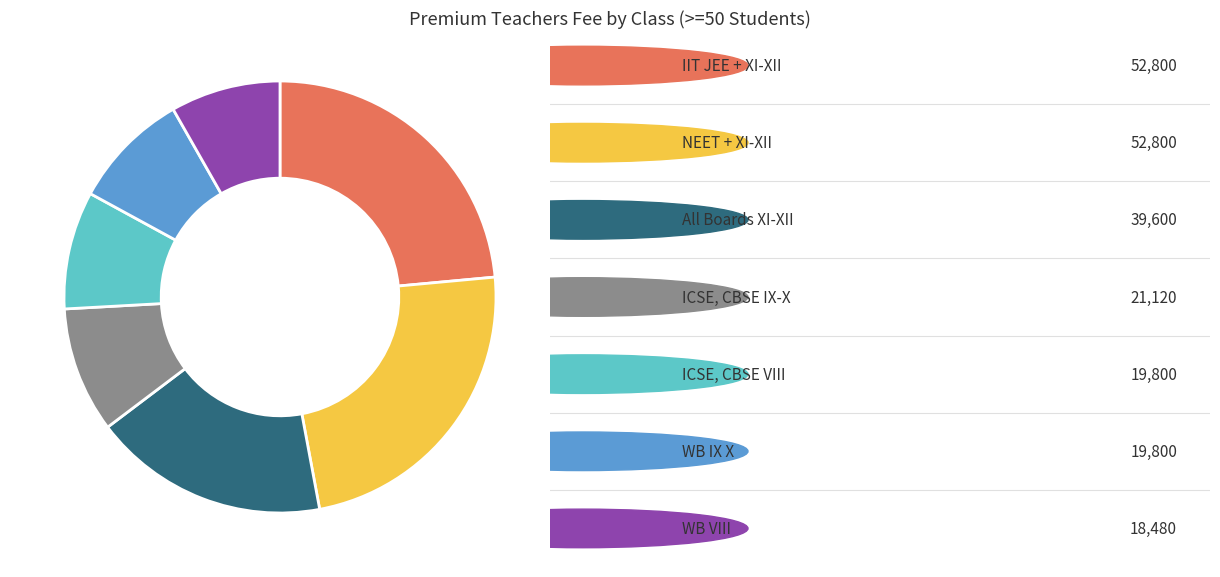

Is there a majority slice in this chart?

No